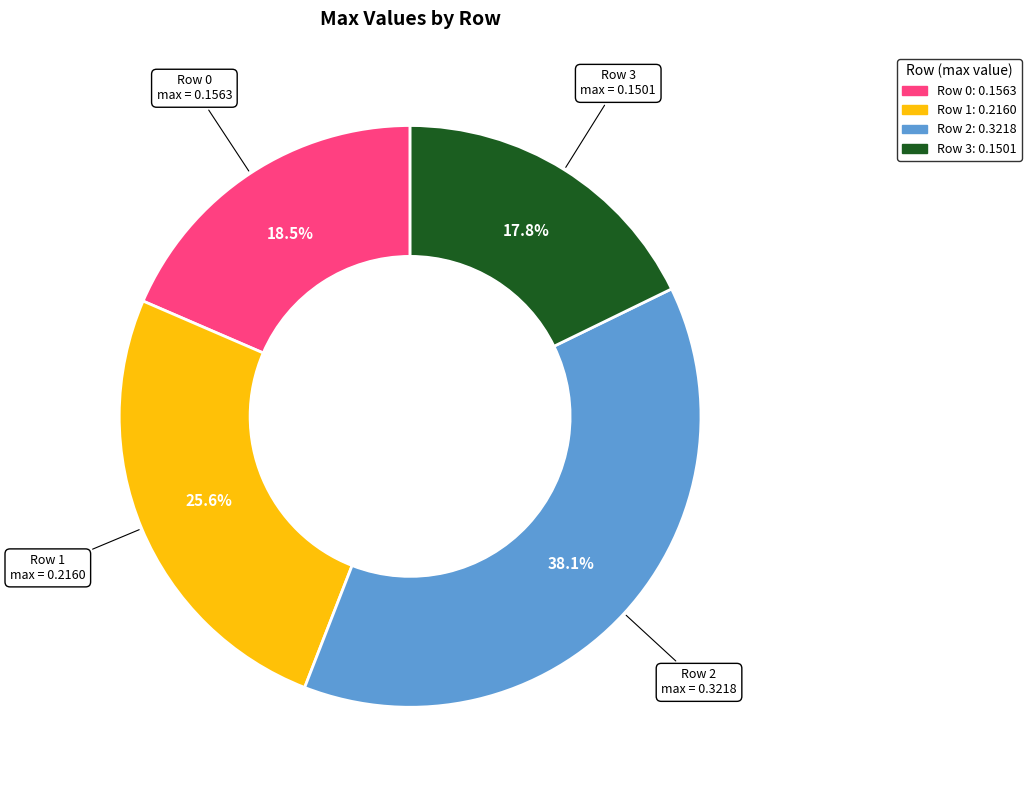

Which has a higher value, Row 1 or Row 3?

Row 1